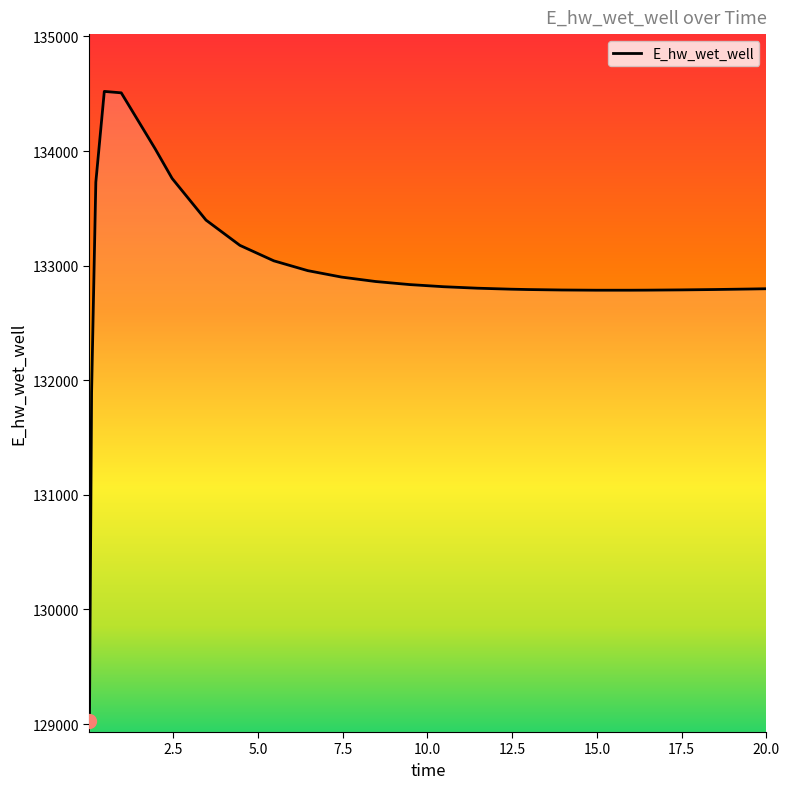

What is the smallest value displayed?

129030.0